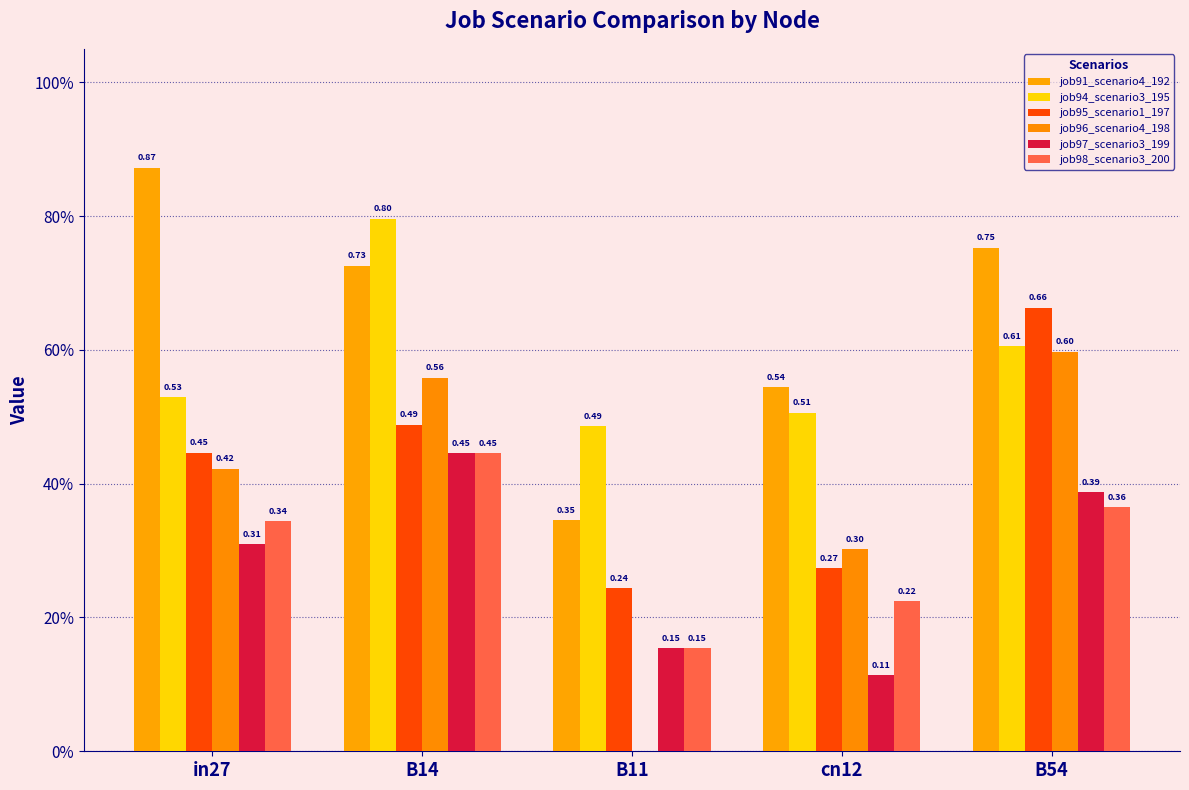

Is it true that job91_scenario4_192 equals 0.5 at cn12?

True